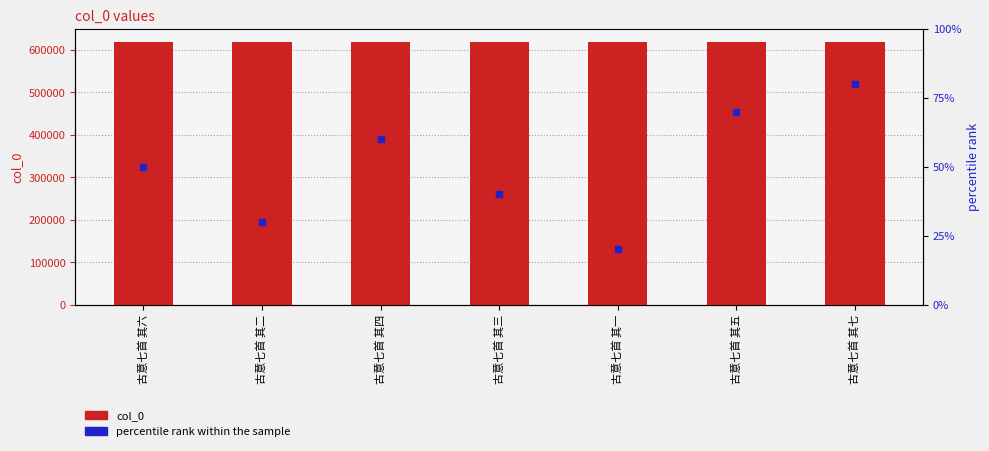

Is the value of col_0 at 古意七首 其六 greater than the value of percentile rank within the sample at 古意七首 其三?

Yes